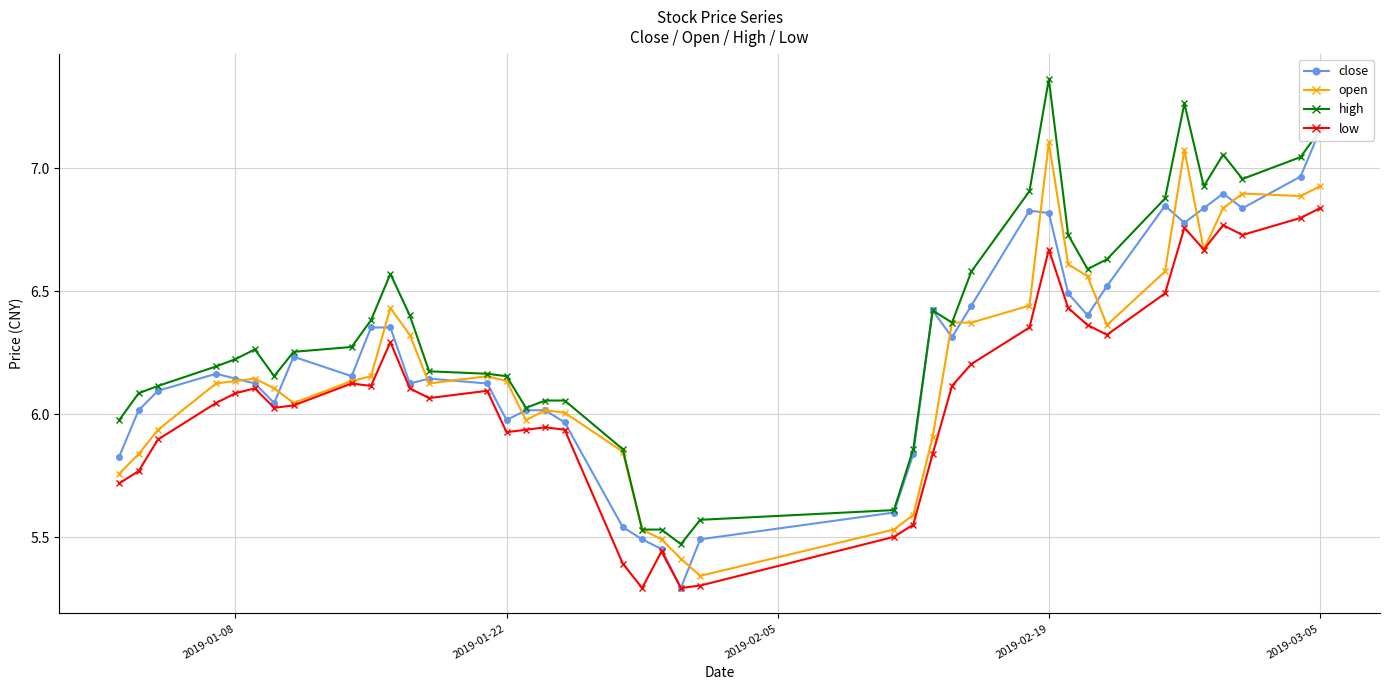

What is the difference between the maximum and second lowest values in the high series?

1.8